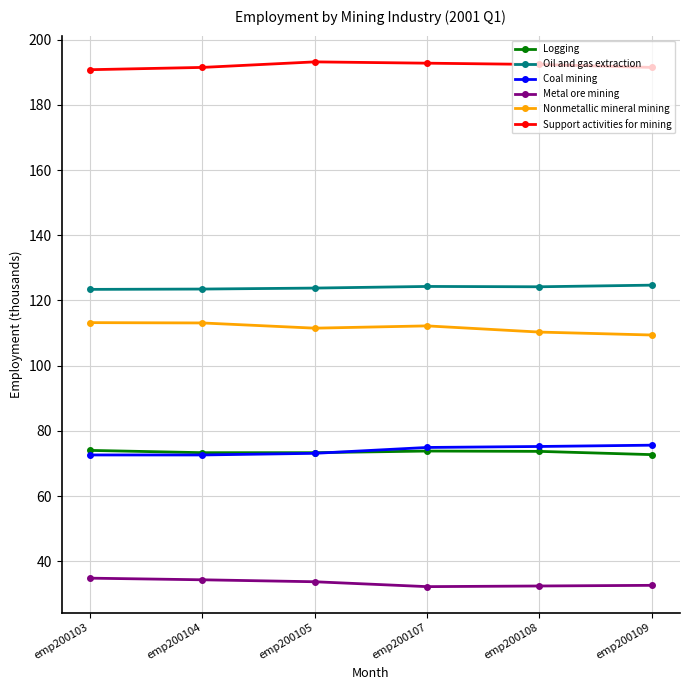

Is it true that Coal mining equals 75.6 at emp200109?

True